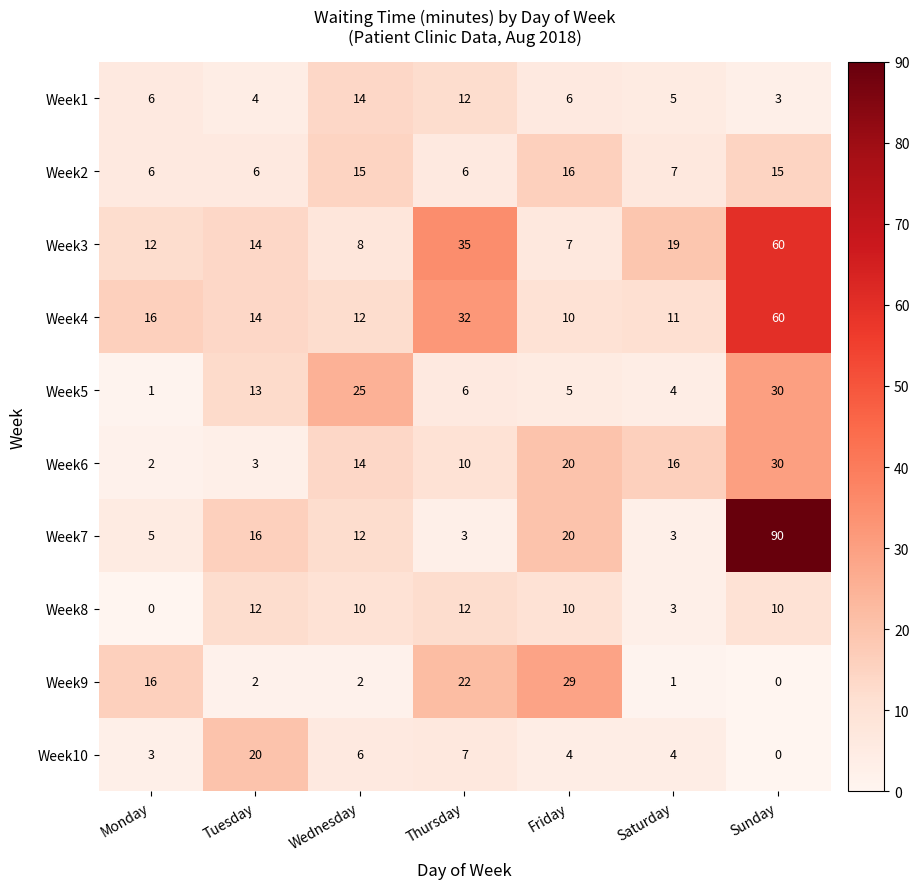

Which label corresponds to the largest value in the chart?

Sunday